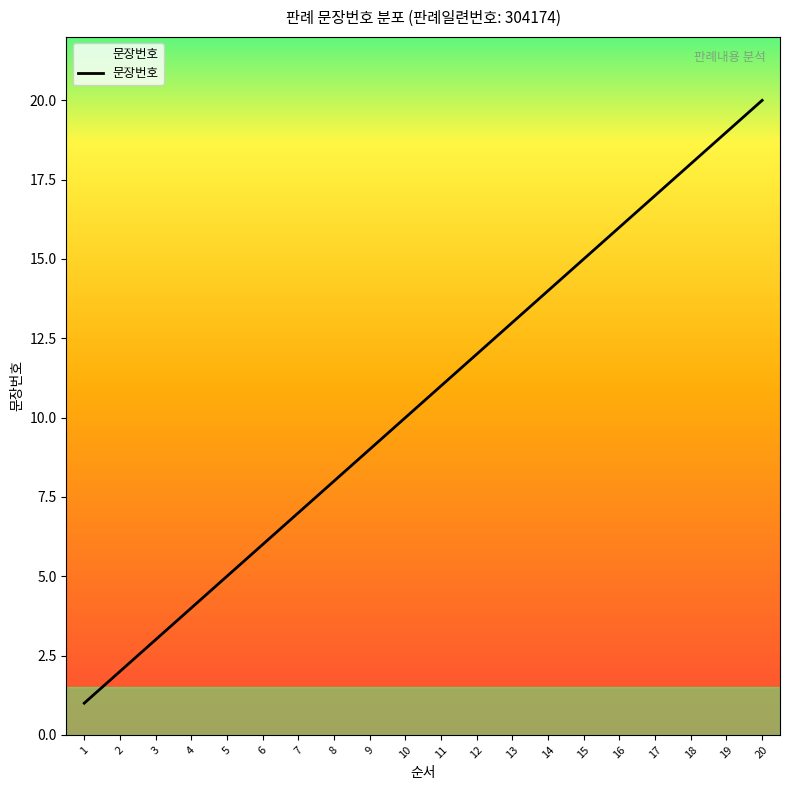

What is the change in value from 7 to 14?

+7